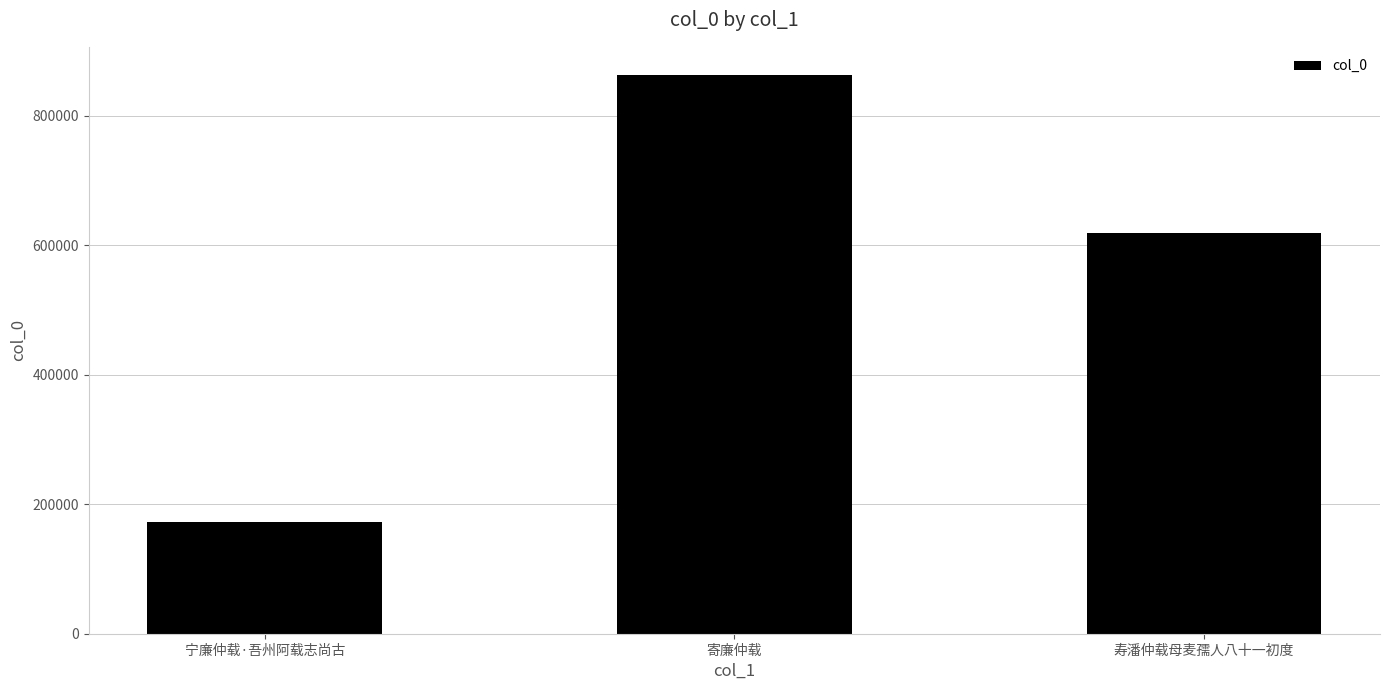

Which category has the highest value across all series?

寄廉仲载